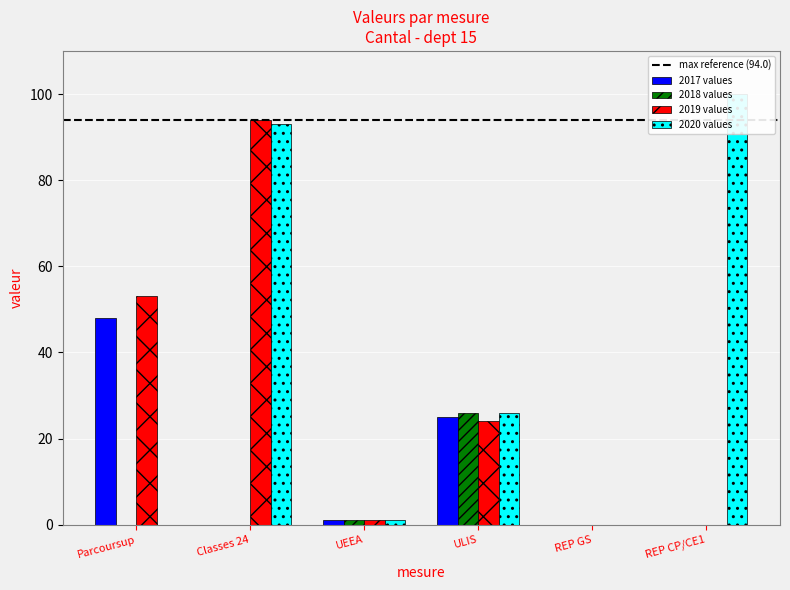

At which category does the chart reach its minimum across all series?

Classes 24